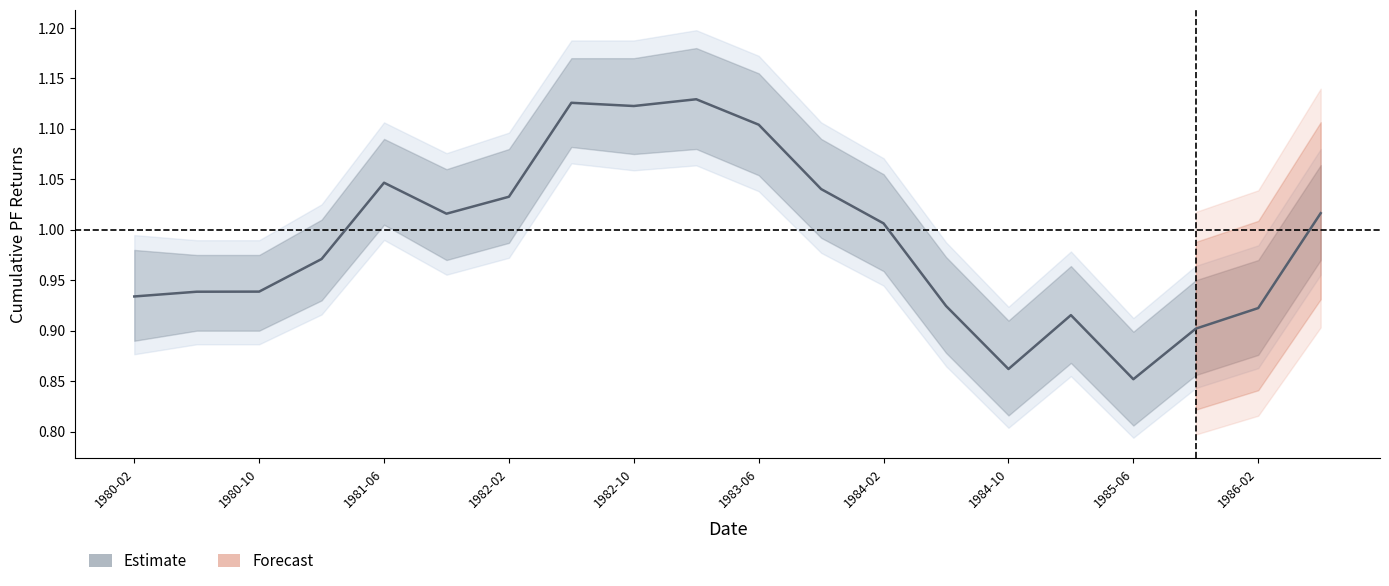

How many interior local valleys (lower than both neighbors) does the data have?

4